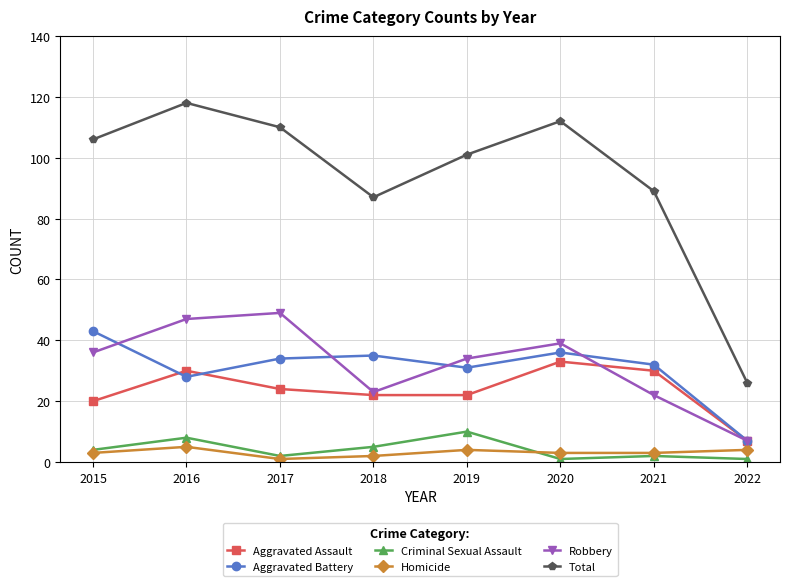

True or false: Criminal Sexual Assault and Aggravated Battery intersect in this chart.

False